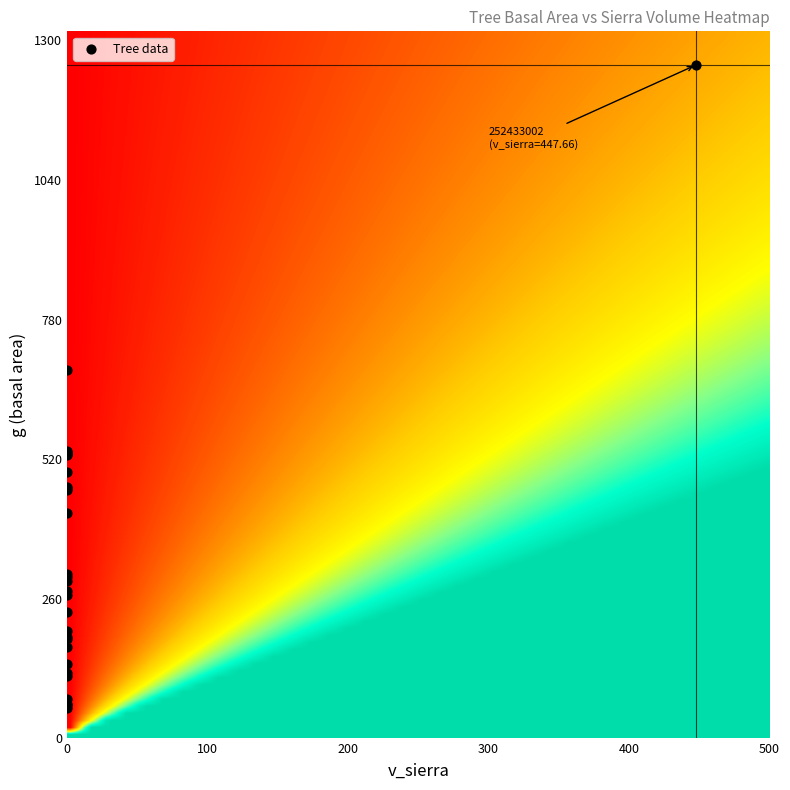

What Y value in the scatter plot is closest to 655?

686.7